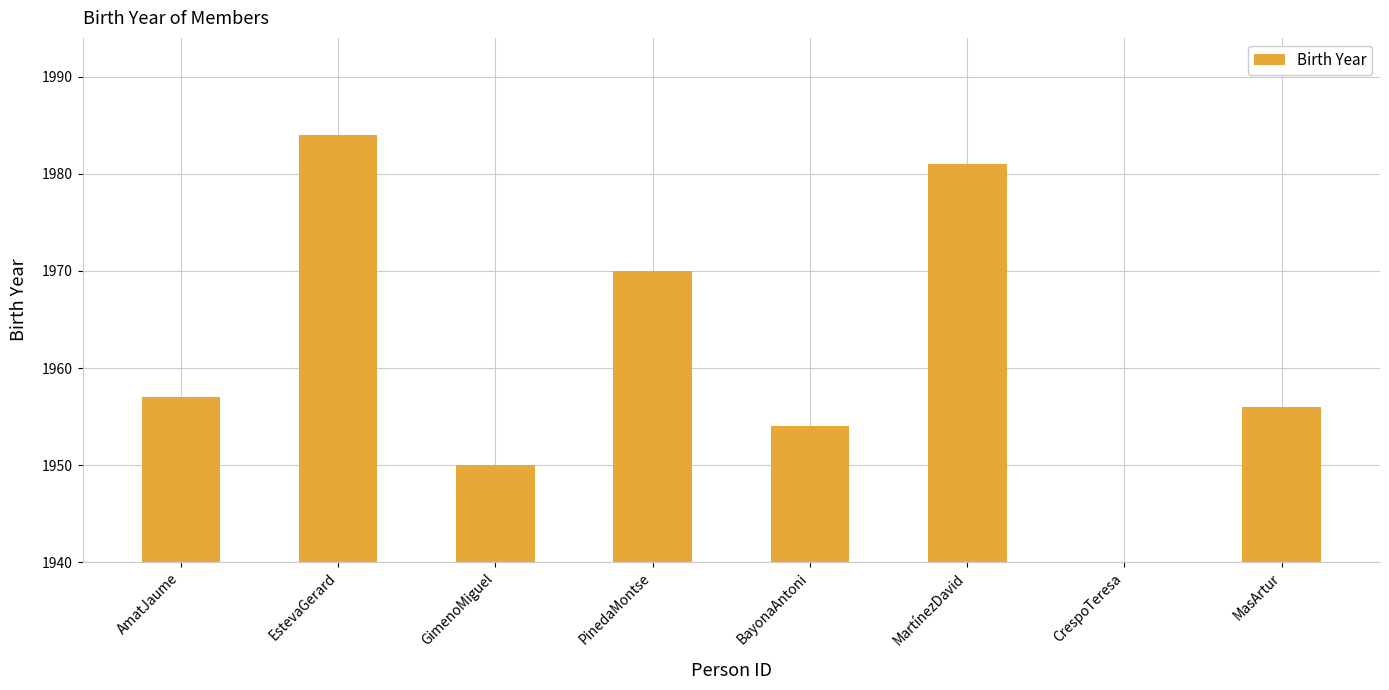

At which category does the chart reach its peak across all series?

EstevaGerard